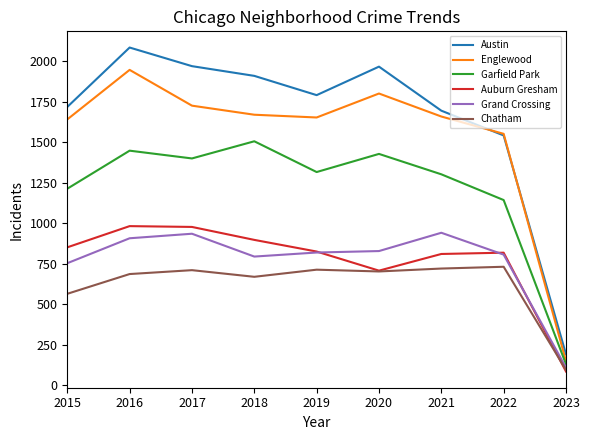

What is the average value of the Garfield Park series?

1210